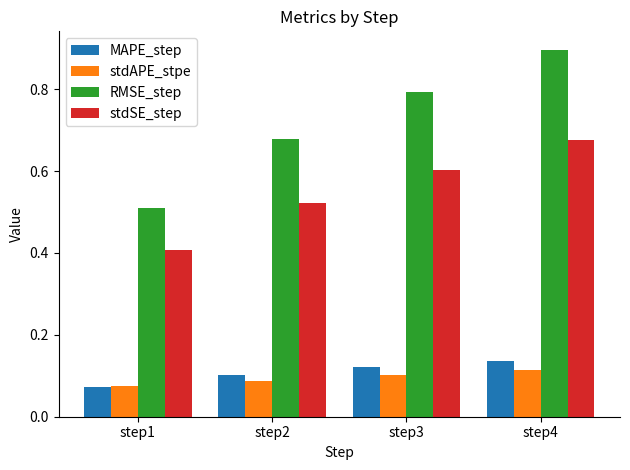

What is the difference between the highest and lowest values at step2?

0.6